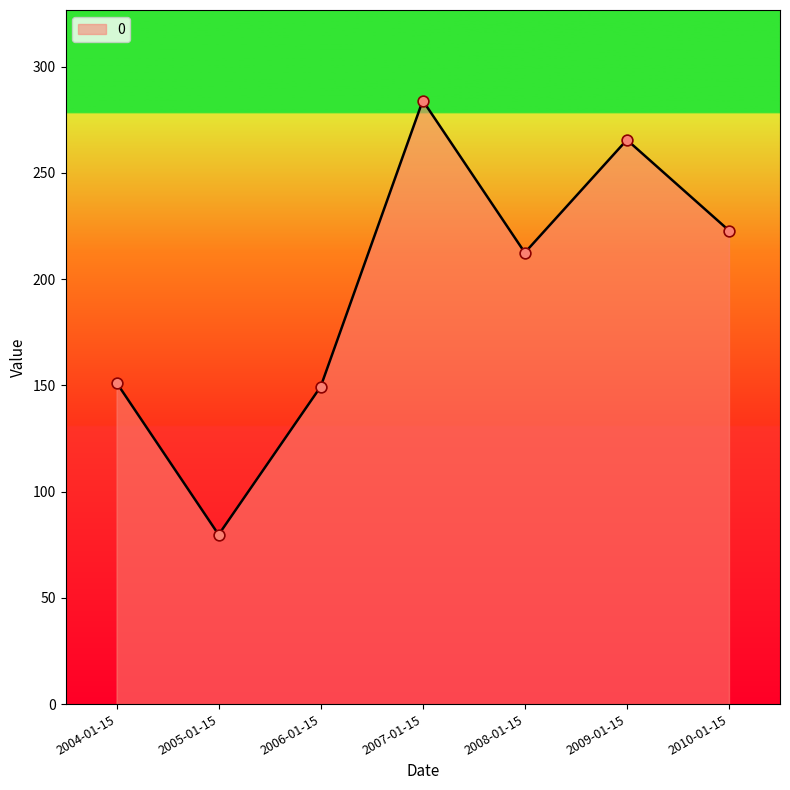

Which has a higher value, 2010-01-15 or 2007-01-15?

2007-01-15